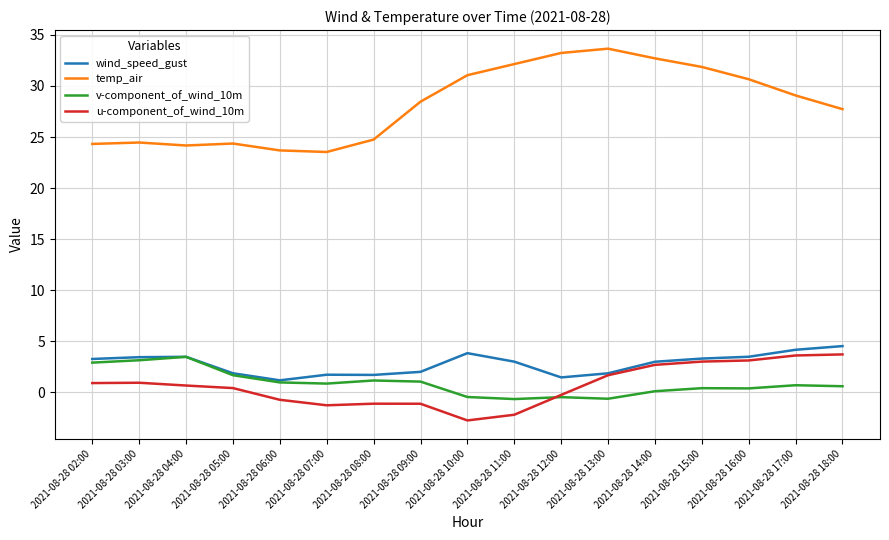

How many lines are shown in the chart?

4